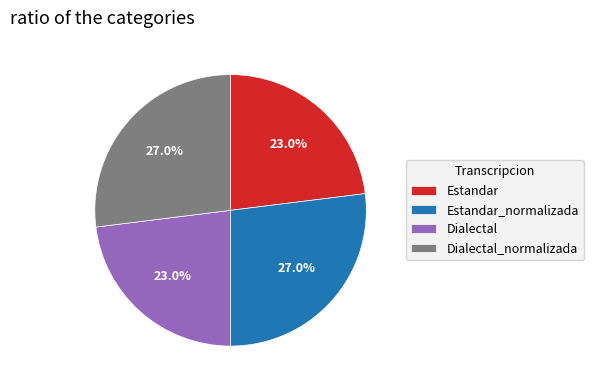

Does Dialectal_normalizada account for over 50% of the chart?

No